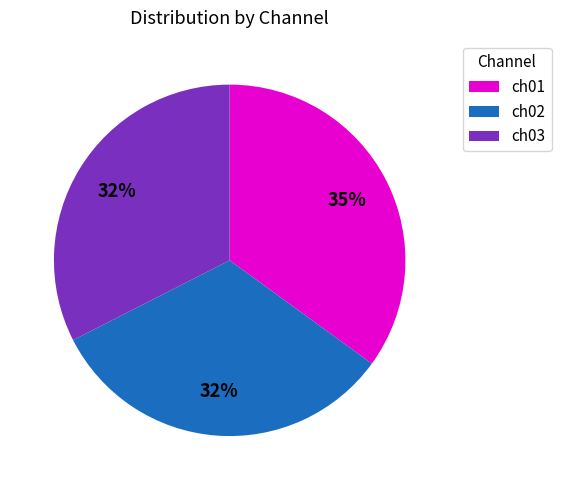

Which has a higher value, ch02 or ch01?

ch01